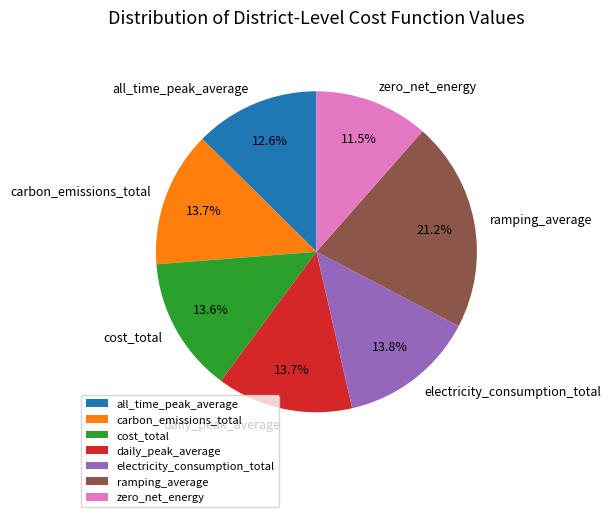

To the nearest percent, what percentage of the pie is carbon_emissions_total?

14%